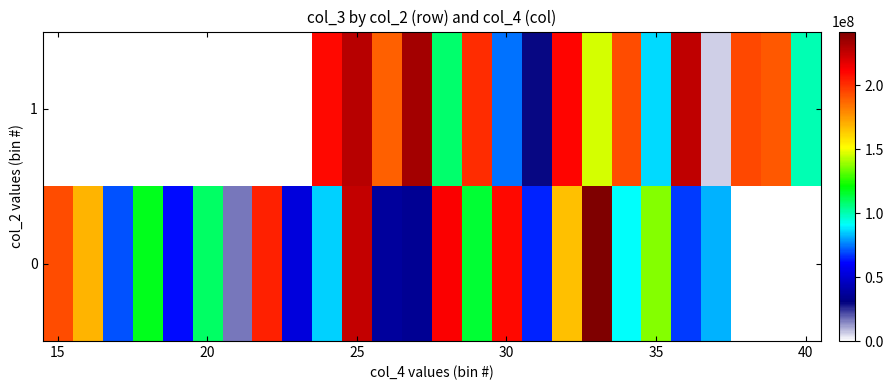

What is the maximum value shown in the chart?

242192456